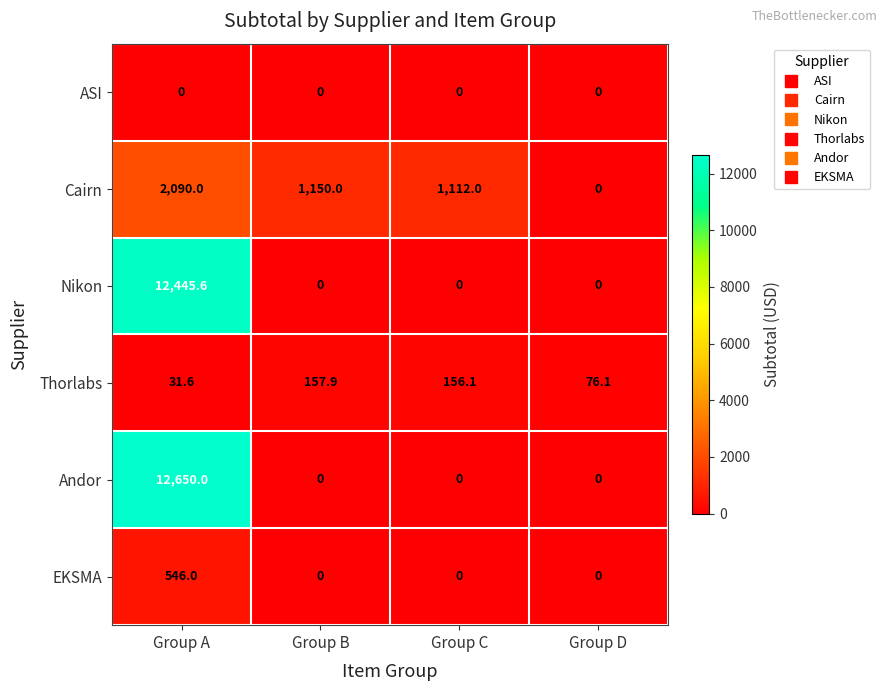

Which series has the largest total across all categories?

Andor